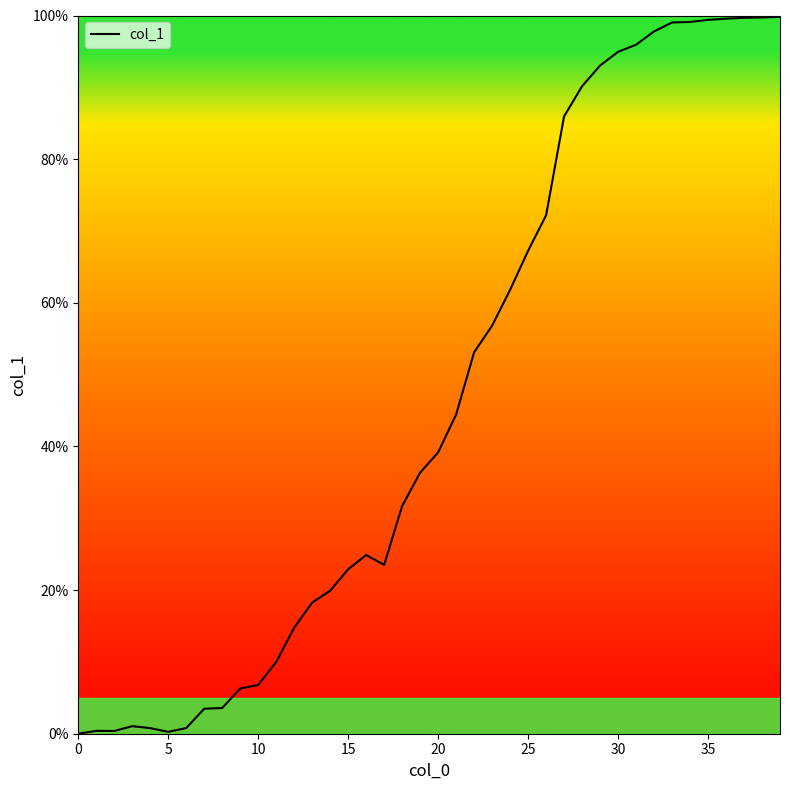

How many lines are shown in the chart?

1